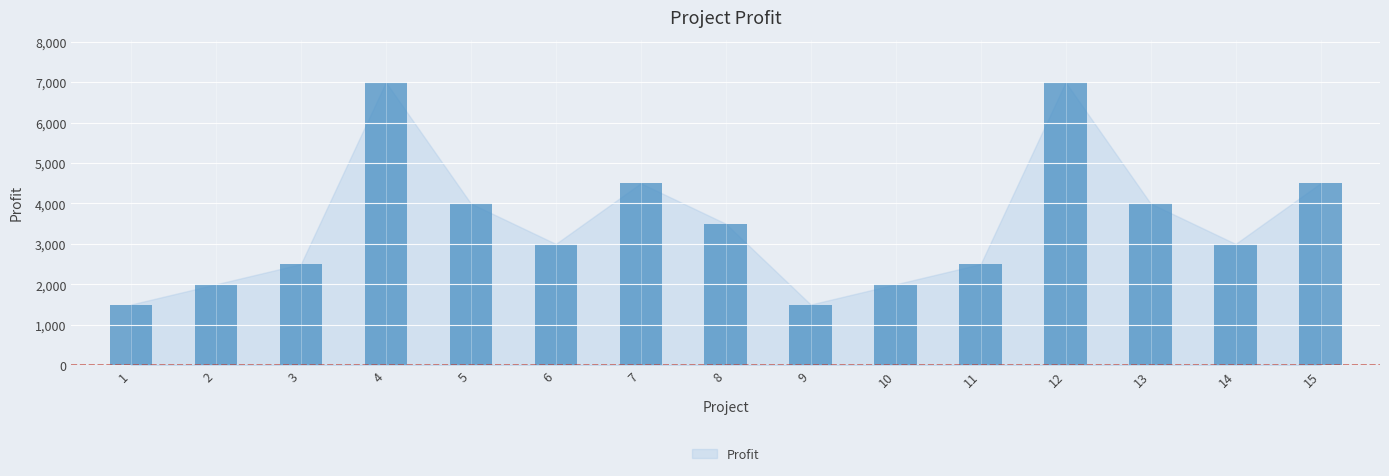

How many bars are there in total?

15